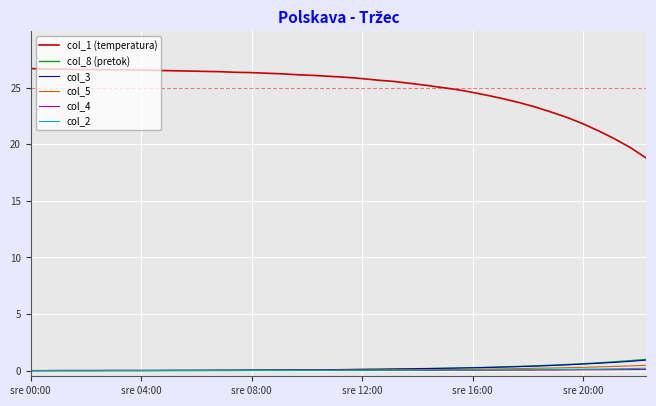

What is the maximum value for col_3?

0.9